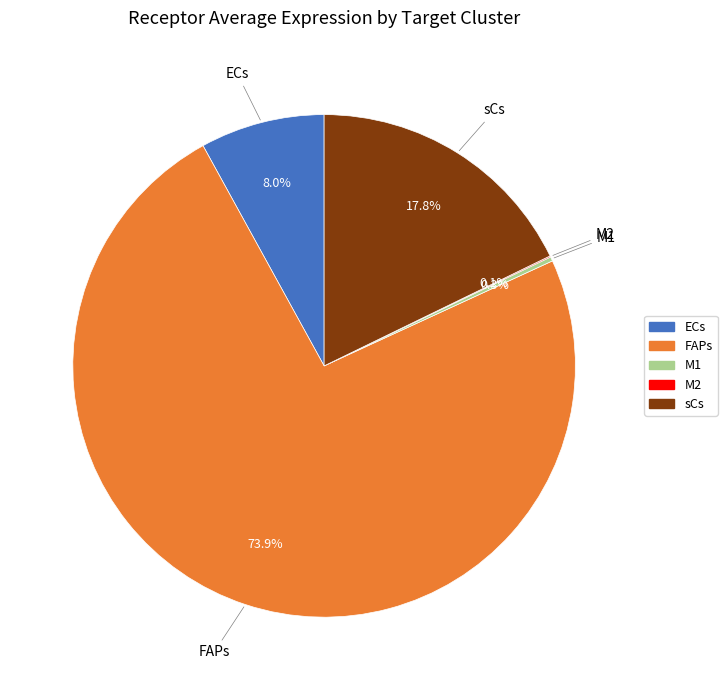

Does any single category account for the majority?

Yes